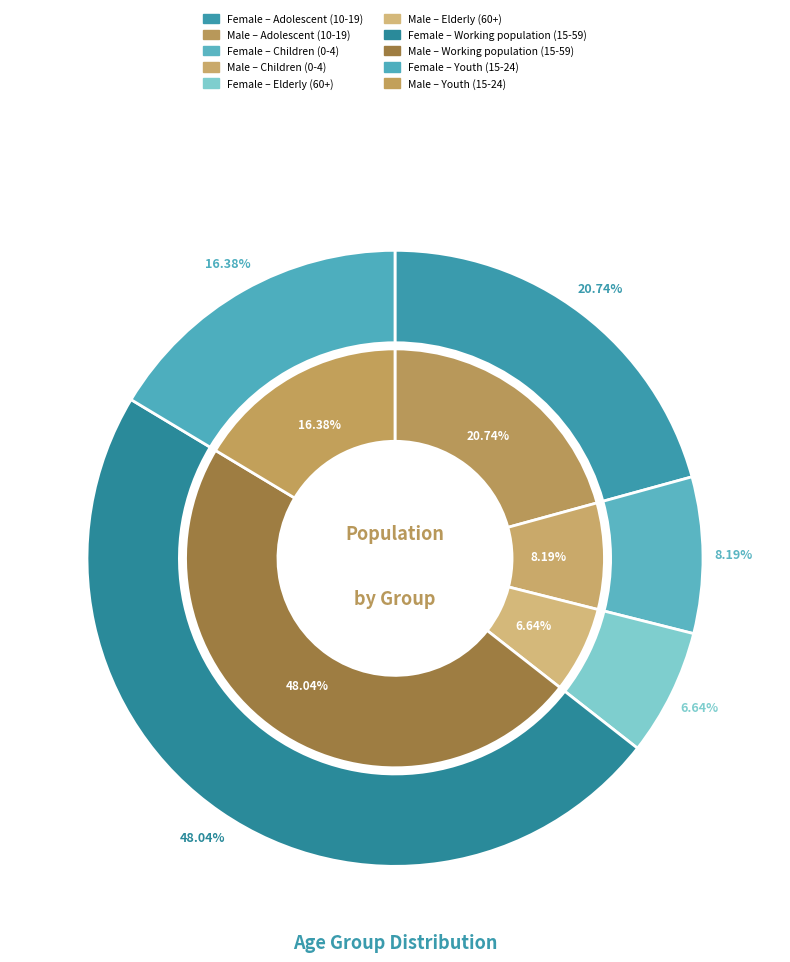

What percentage is the Working population (15-59) slice, to the nearest percent?

48%